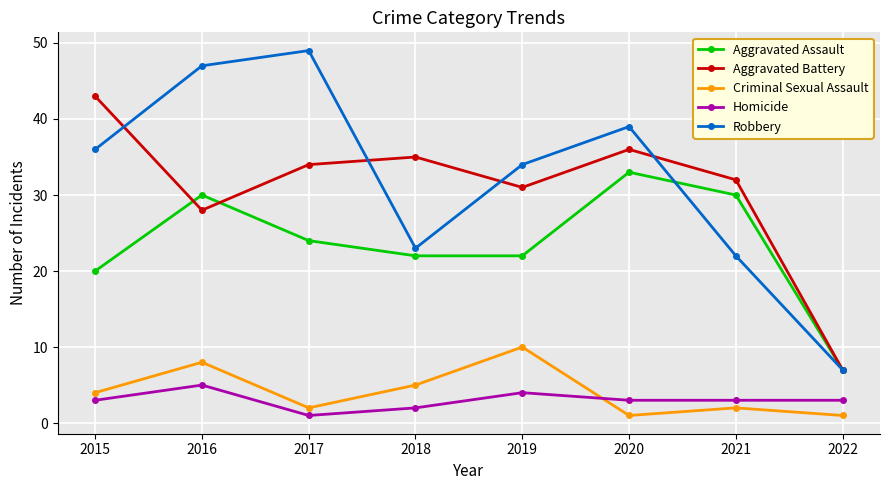

Is the value of Aggravated Assault at 2019 greater than the value of Criminal Sexual Assault at 2016?

Yes